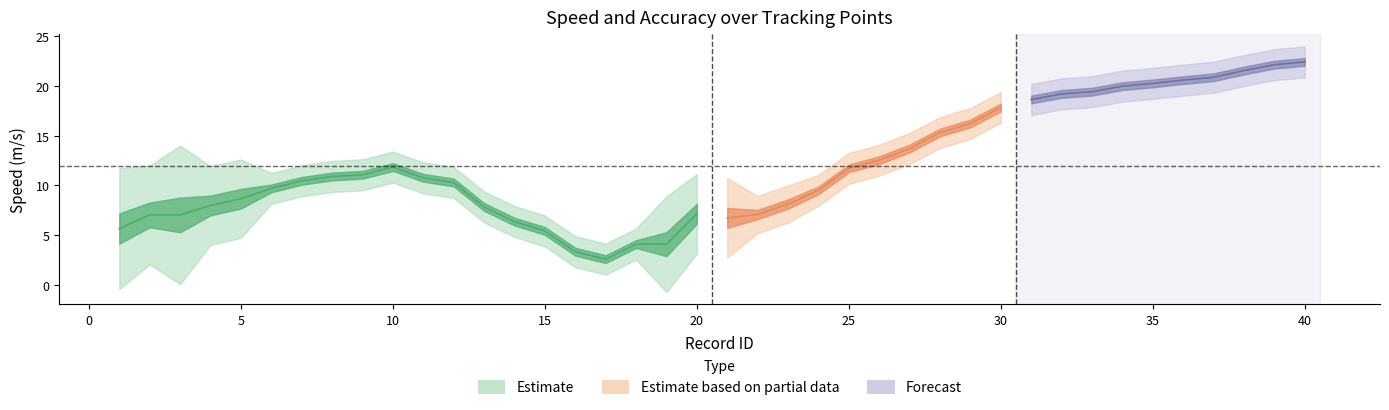

Reading left to right, list all the values displayed in this chart.

speed: 0=5.6	1=7.0	2=7.0	3=8.0	4=8.6	5=9.7	6=10.4	7=10.9	8=11.1	9=11.8	10=10.7	11=10.3	12=7.8	13=6.3	14=5.4	15=3.3	16=2.6	17=4.1	18=4.1	19=7.1	20=6.7	21=7.1	22=8.1	23=9.5	24=11.7	25=12.5	26=13.7	27=15.3	28=16.2	29=17.8	30=18.6	31=19.2	32=19.4	33=20.0	34=20.2	35=20.6	36=20.9	37=21.5	38=22.1	39=22.4
accuracy: 0=15.2	1=12.4	2=17.4	3=9.9	4=9.9	5=3.9	6=3.9	7=3.9	8=3.9	9=3.9	10=3.9	11=3.9	12=3.9	13=3.9	14=3.9	15=3.9	16=3.9	17=3.9	18=12.0	19=10.0	20=10.0	21=4.7	22=4.7	23=3.9	24=3.9	25=3.9	26=3.9	27=3.9	28=3.9	29=3.9	30=3.9	31=3.9	32=3.9	33=3.9	34=3.9	35=3.9	36=3.9	37=3.9	38=3.9	39=3.9